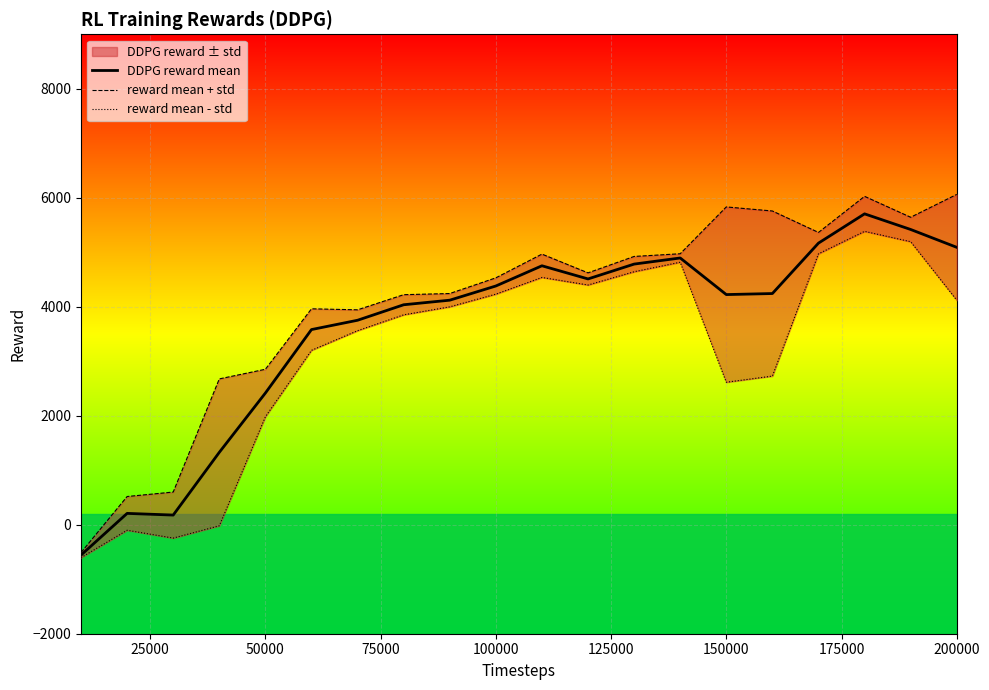

Is this an area chart (filled region under the line)?

No